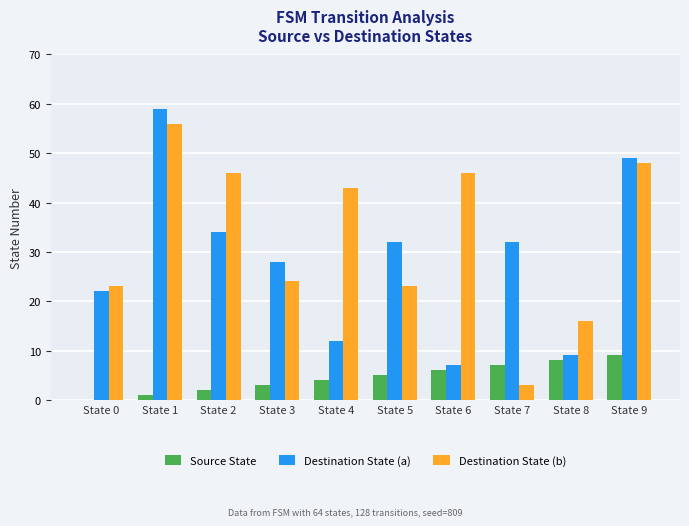

How many data points does each series have?

10